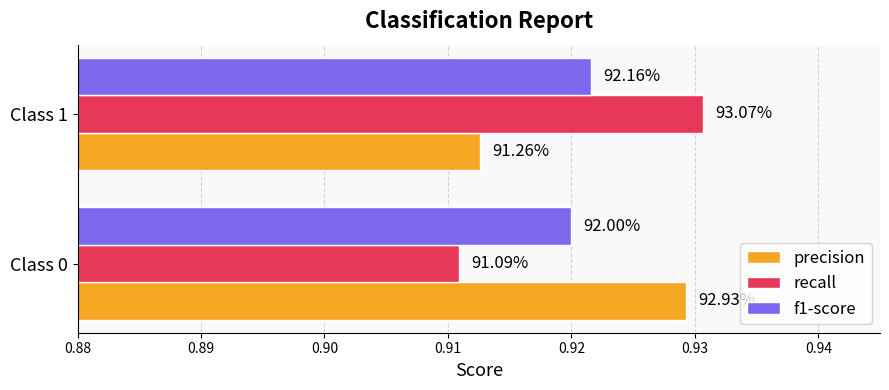

What are all the series names shown in the legend?

precision, recall, f1-score